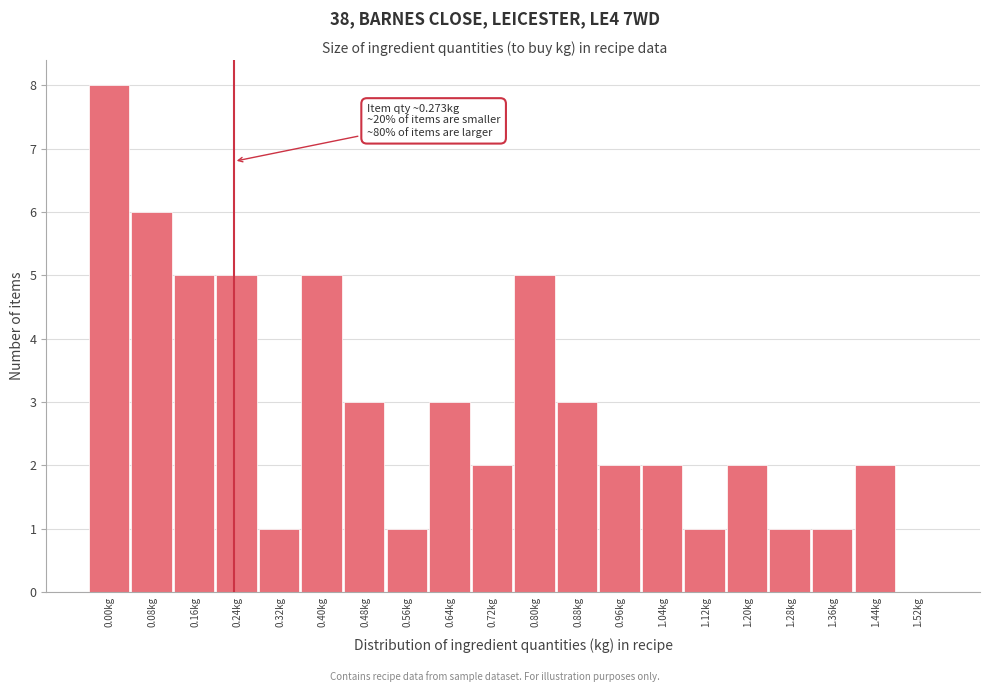

Reading left to right, extract all data points from this chart.

0.00kg=8	0.08kg=6	0.16kg=5	0.24kg=5	0.32kg=1	0.40kg=5	0.48kg=3	0.56kg=1	0.64kg=3	0.72kg=2	0.80kg=5	0.88kg=3	0.96kg=2	1.04kg=2	1.12kg=1	1.20kg=2	1.28kg=1	1.36kg=1	1.44kg=2	1.52kg=0